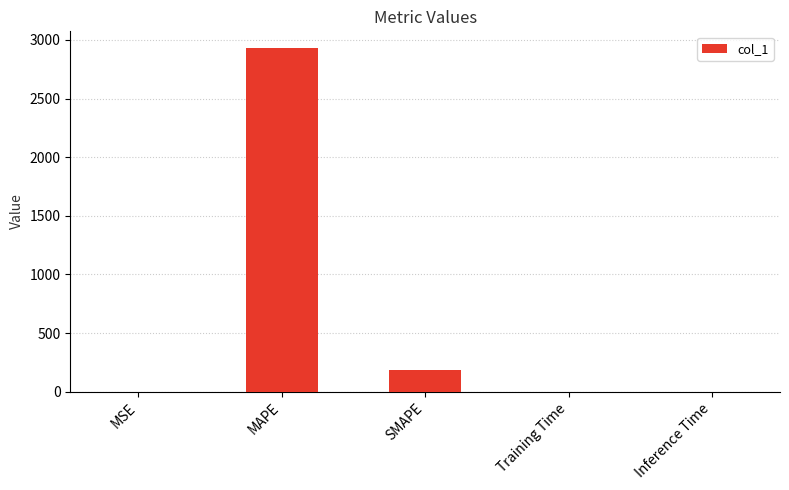

Where is the data nearest to the value 1463?

SMAPE